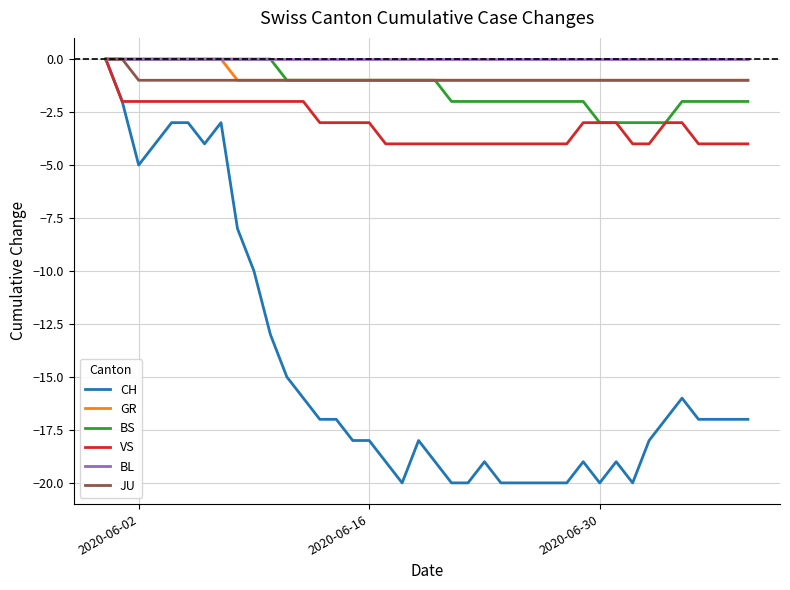

Which series has the largest range (max minus min)?

CH